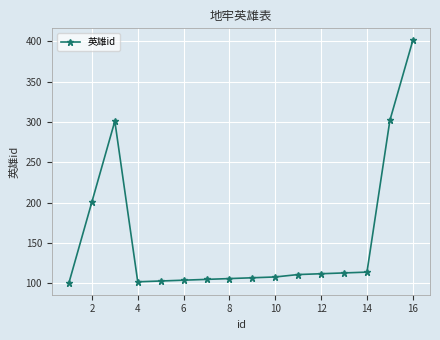

What is the greatest value displayed?

401